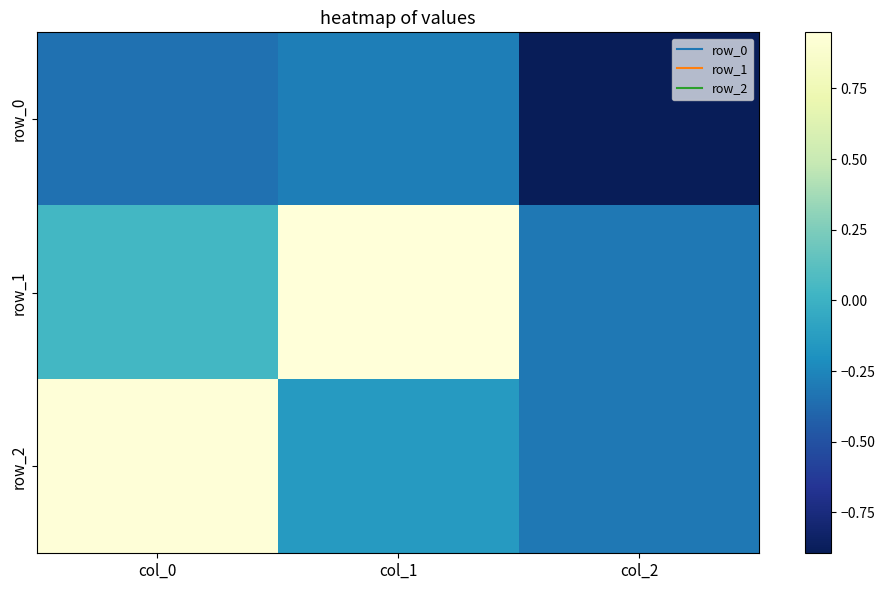

What is the total value across all series at col_0?

0.6